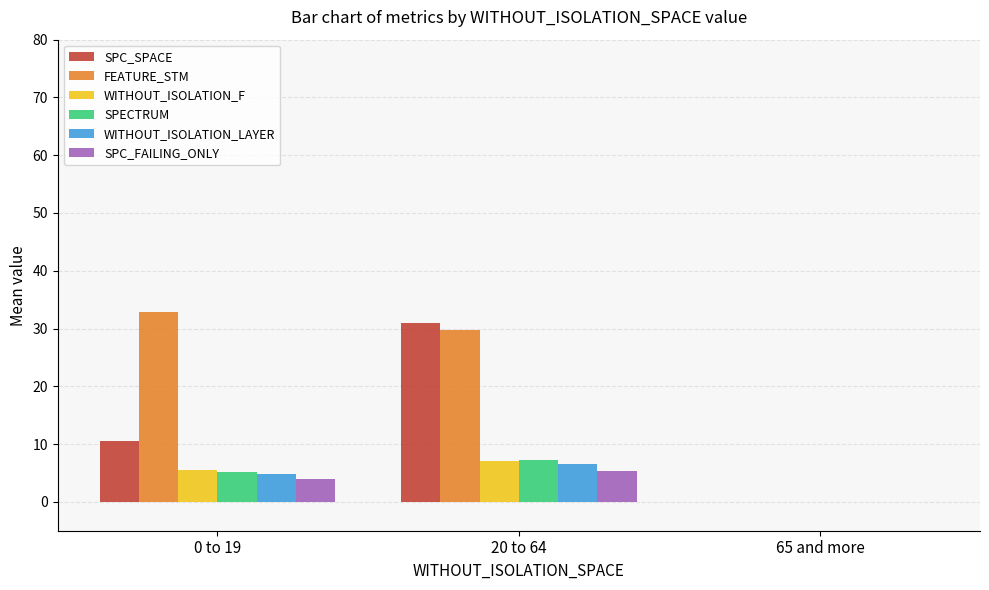

Where is SPECTRUM nearest to the value 3?

0 to 19